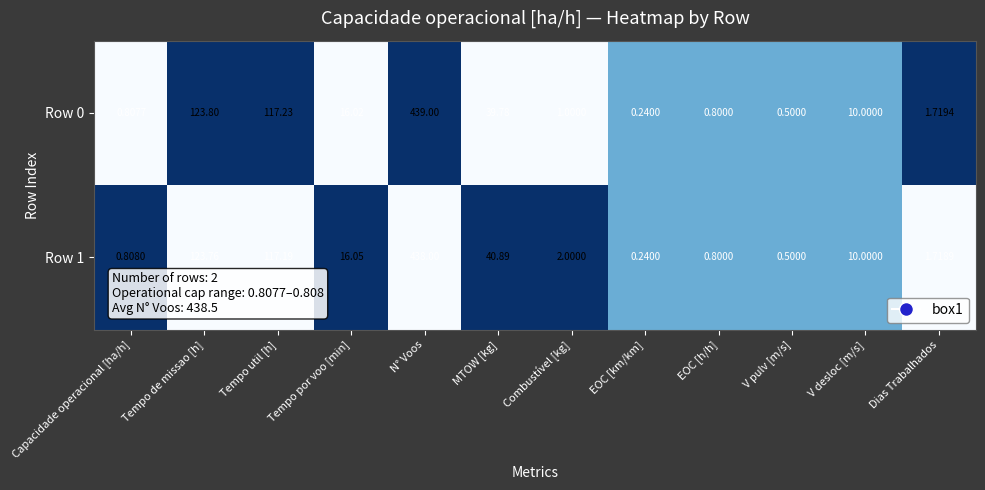

At which label is Row 1 closest to 219?

Tempo de missao [h]